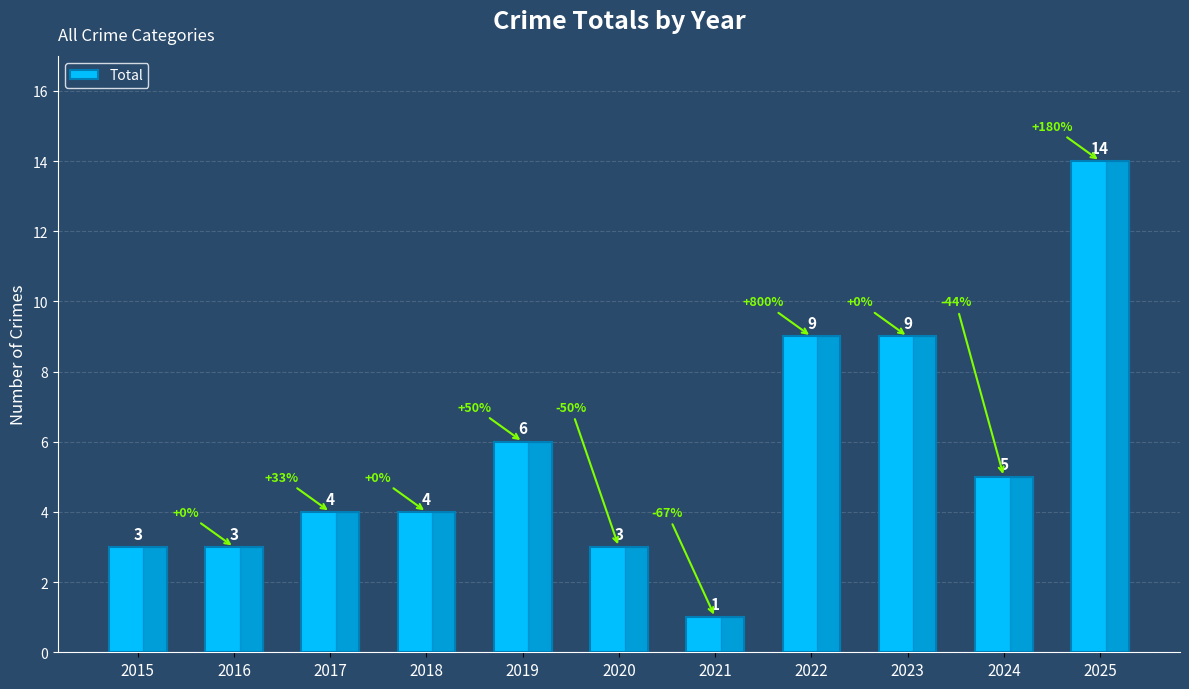

Between 2024 and 2021, which is larger?

2024